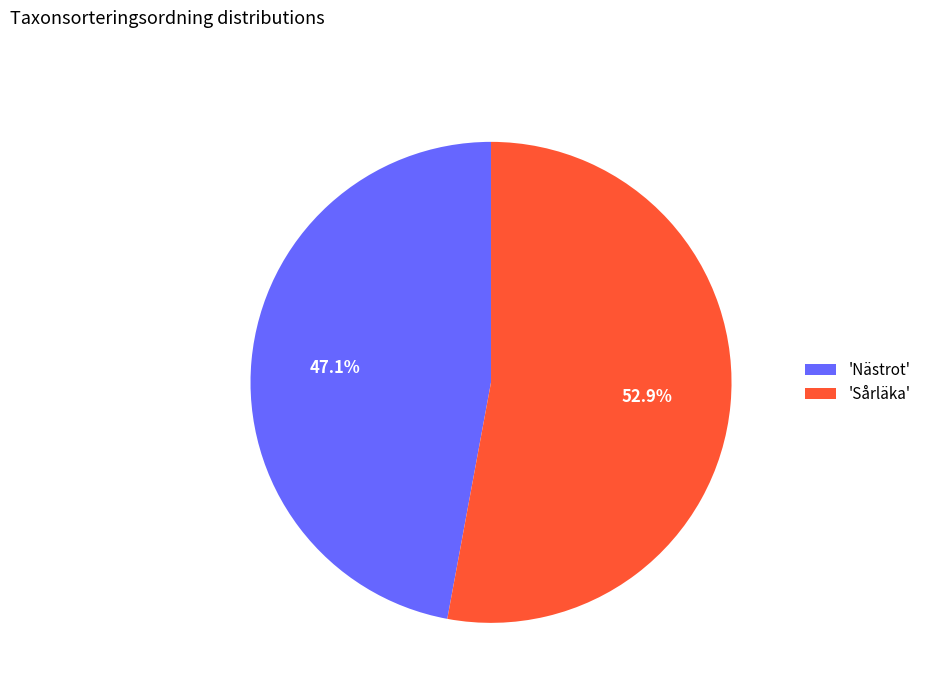

Does 'Sårläka' represent more than half of the total?

Yes